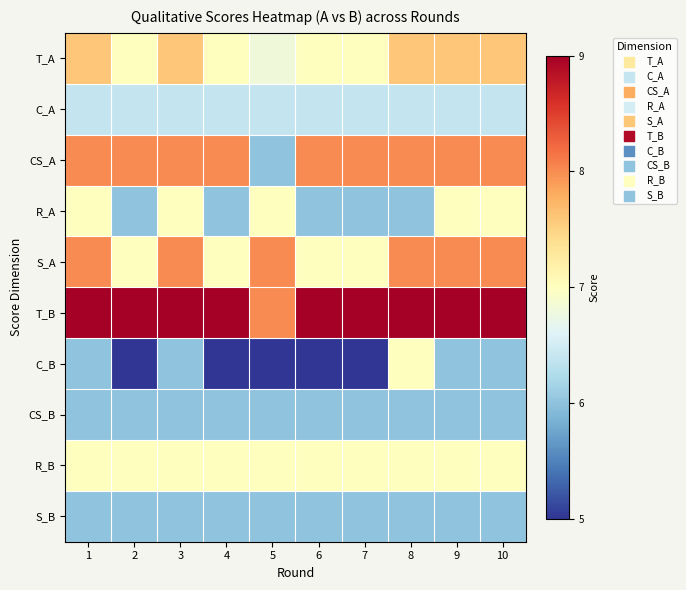

At which category is the sum across all series the highest?

1